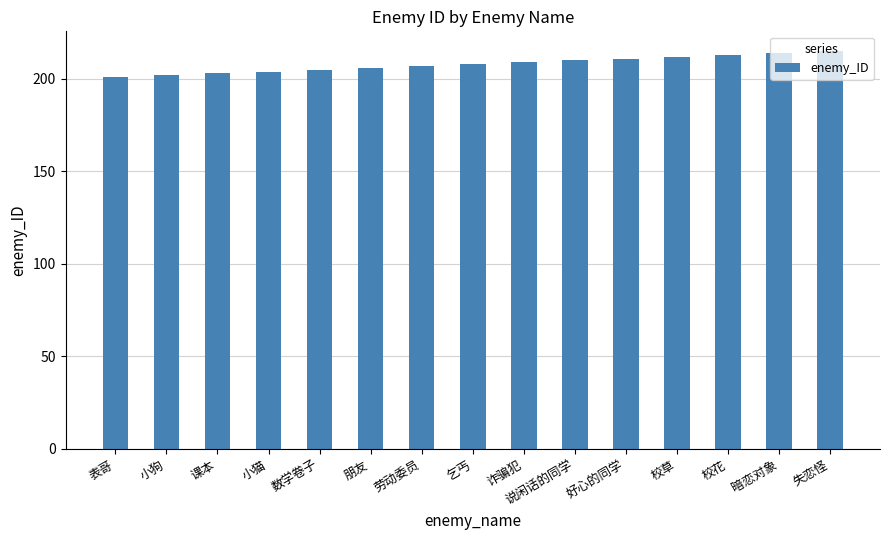

What position from the right is 表哥?

15